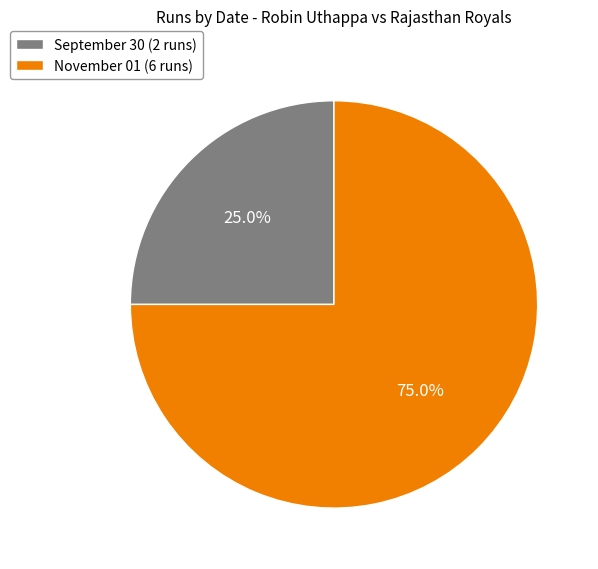

True or false: November 01 accounts for 75% of the total.

True